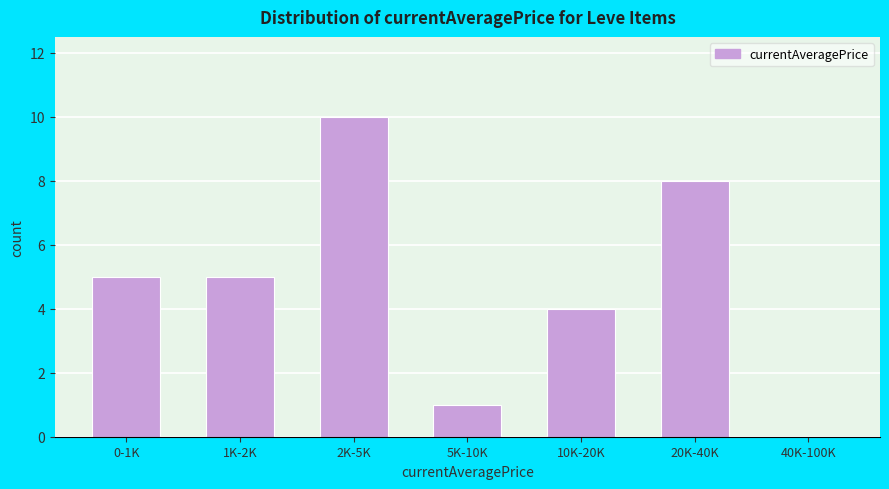

Reading right to left, transcribe all the data shown in this chart.

40K-100K=0	20K-40K=8	10K-20K=4	5K-10K=1	2K-5K=10	1K-2K=5	0-1K=5